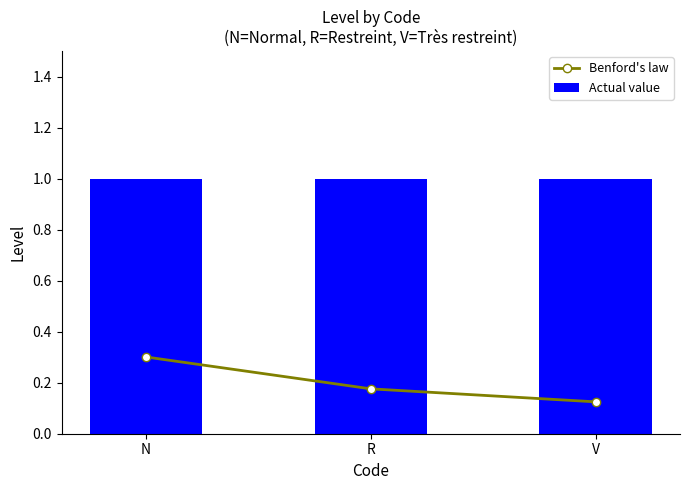

What are all the series names shown in the legend?

Benford's law, Actual value